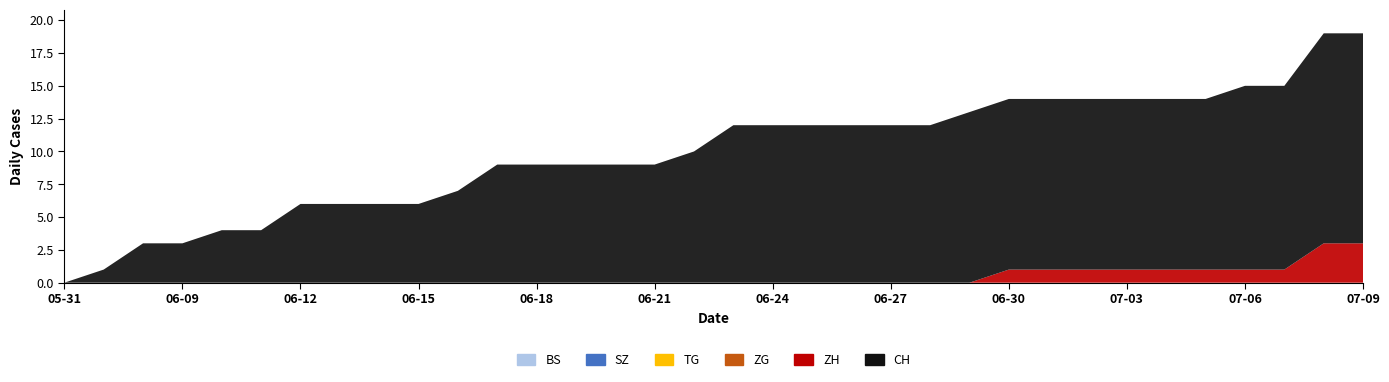

Reading left to right, extract all data points from this chart.

BS: 0	0	0	0	0	0	0	0	0	0	0	0	0	0	0	0	0	0	0	0	0	0	0	0	0	0	0	0	0	0	0	0	0	0
SZ: 0	0	0	0	0	0	0	0	0	0	0	0	0	0	0	0	0	0	0	0	0	0	0	0	0	0	0	0	0	0	0	0	0	0
TG: 0	0	0	0	0	0	0	0	0	0	0	0	0	0	0	0	0	0	0	0	0	0	0	0	0	0	0	0	0	0	0	0	0	0
ZG: 0	0	0	0	0	0	0	0	0	0	0	0	0	0	0	0	0	0	0	0	0	0	0	0	0	0	0	0	0	0	0	0	0	0
ZH: 0	0	0	0	0	0	0	0	0	0	0	0	0	0	0	0	0	0	0	0	0	0	0	0	1	1	1	1	1	1	1	1	3	3
CH: 0	1	3	3	4	4	6	6	6	6	7	9	9	9	9	9	10	12	12	12	12	12	12	13	13	13	13	13	13	13	14	14	16	16